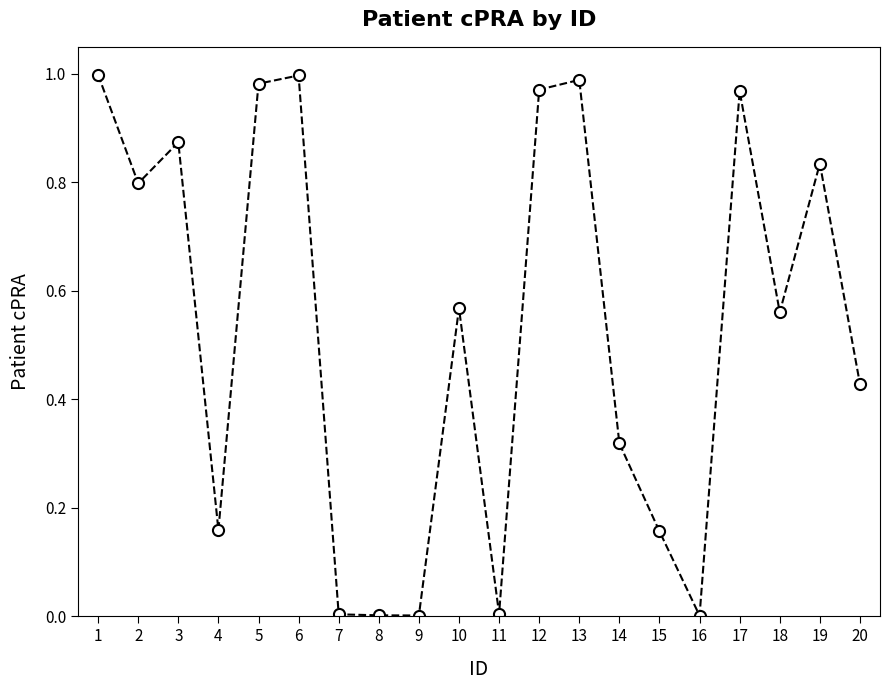

Is this an area chart (filled region under the line)?

No